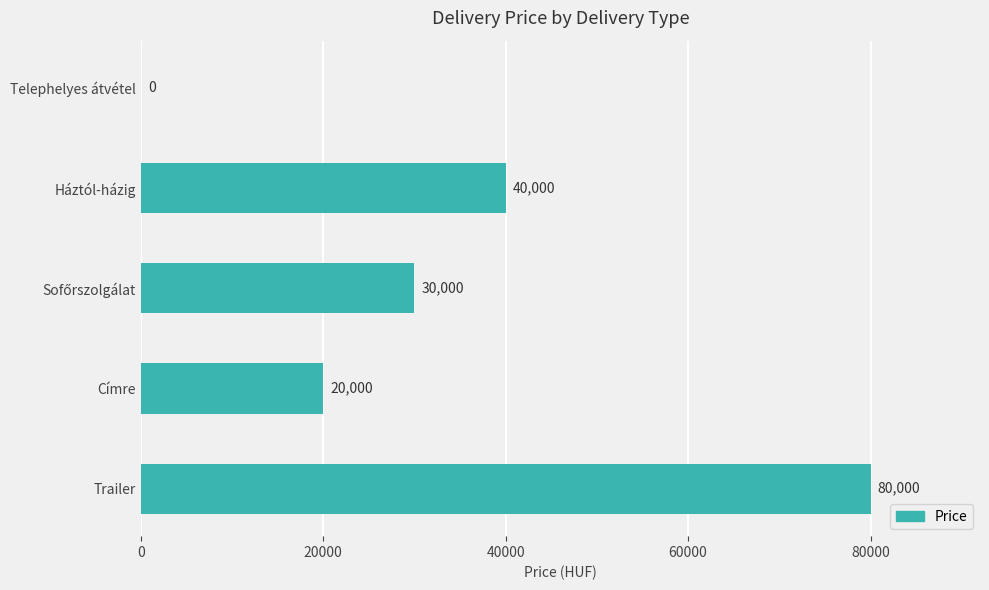

Are the bars horizontal?

Yes